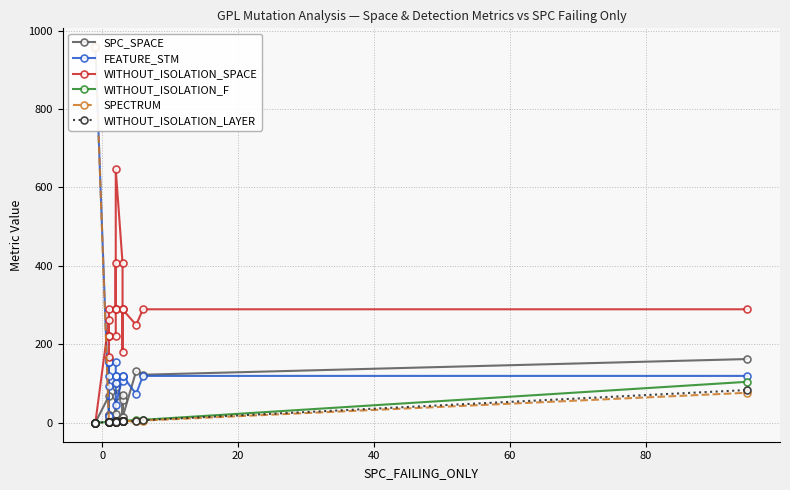

The value of SPC_SPACE at 80 is 255. True or false?

False